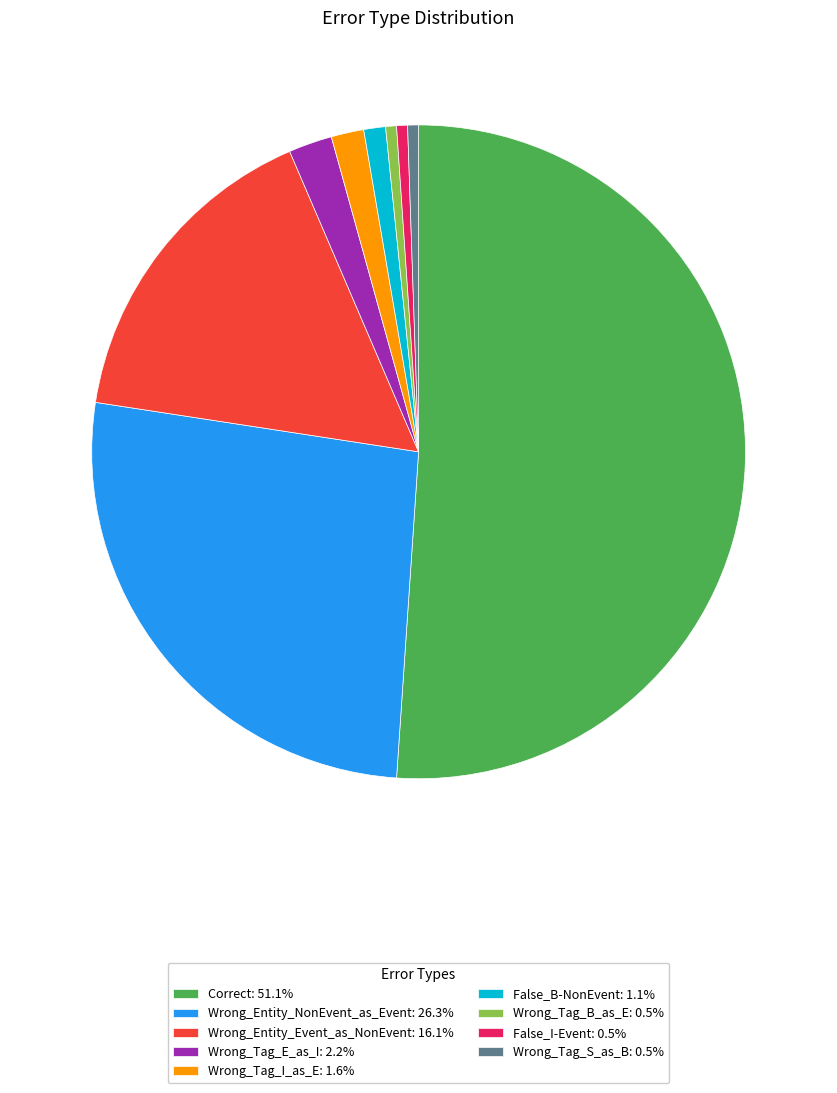

Is the sum of Wrong_Tag_I_as_E: 1.6% and Wrong_Tag_S_as_B: 0.5% greater than half?

No